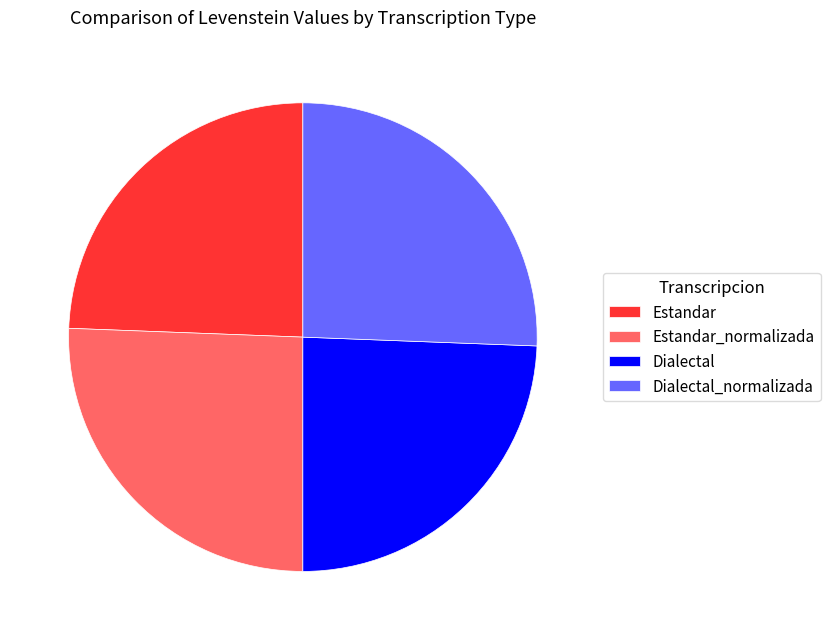

Do Estandar_normalizada and Dialectal_normalizada together represent more than half of the pie?

Yes